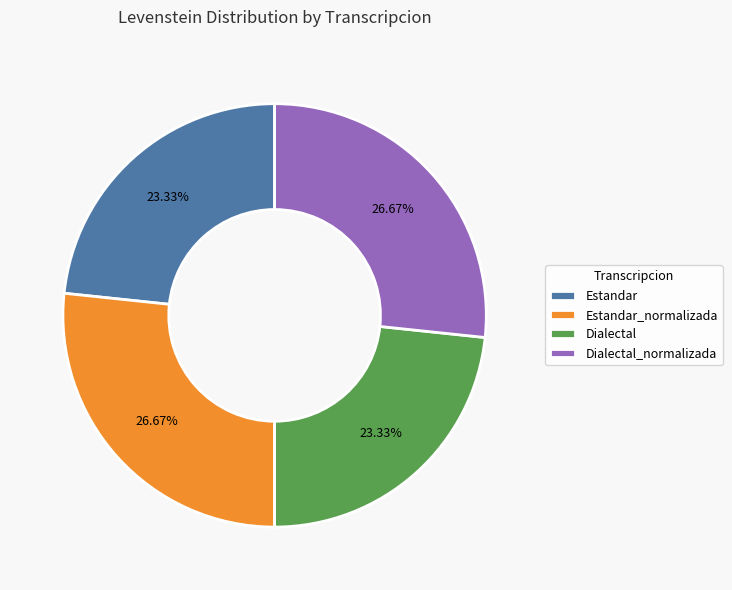

Approximately how many times larger is the value at Estandar_normalizada compared to Dialectal_normalizada?

1.0